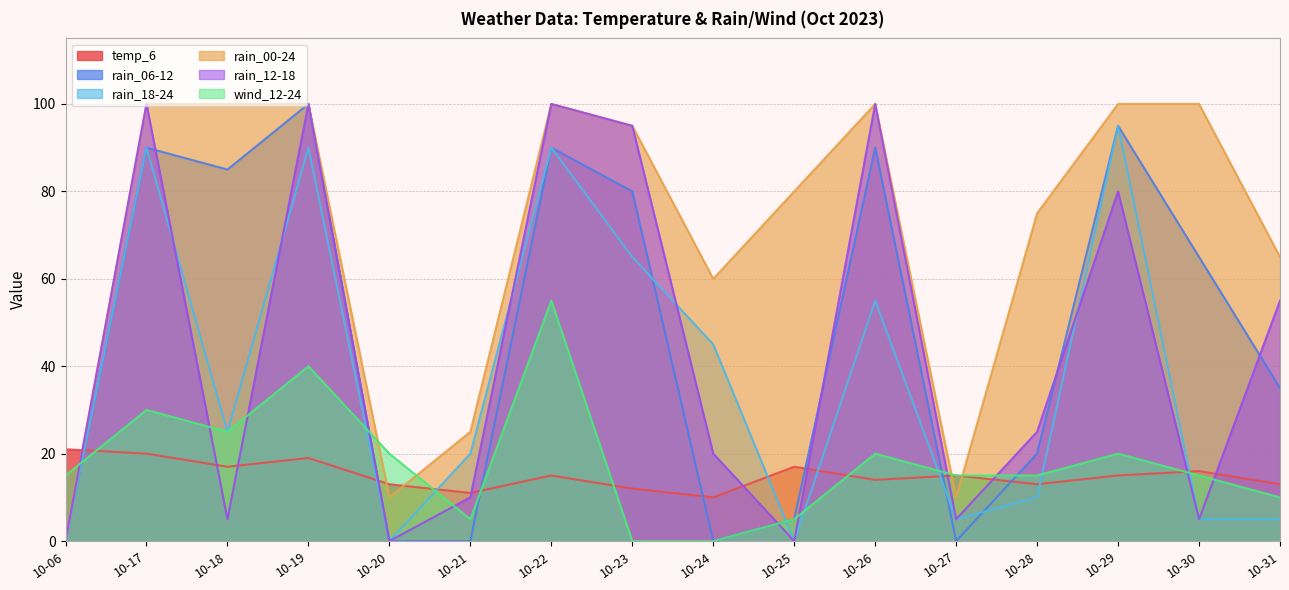

Which category has the highest value across all series?

10-19